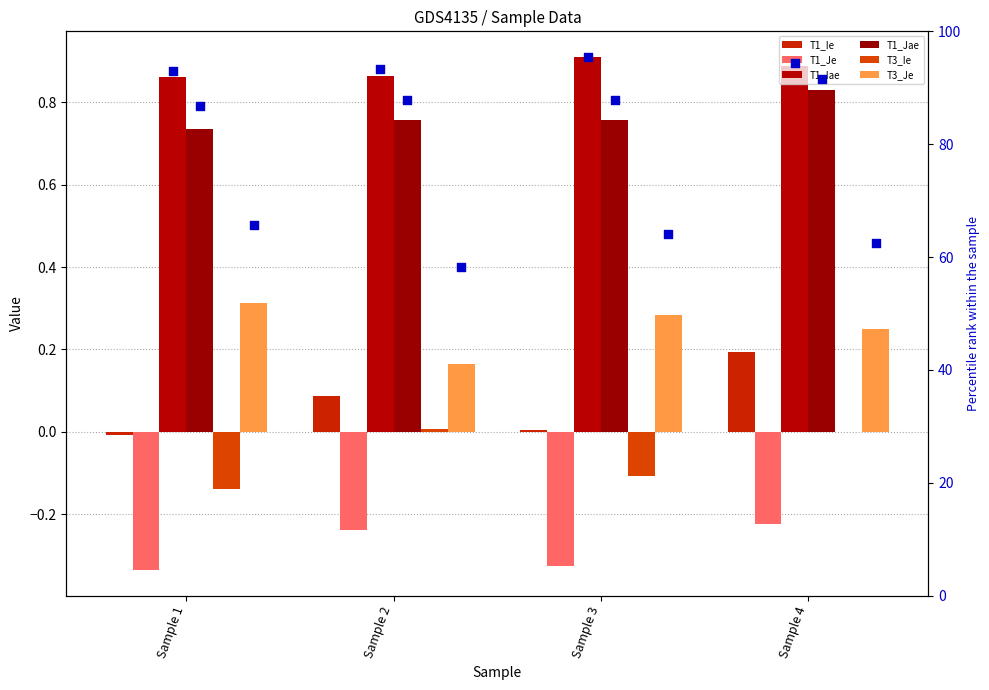

At how many categories does at least one series exceed 36?

4